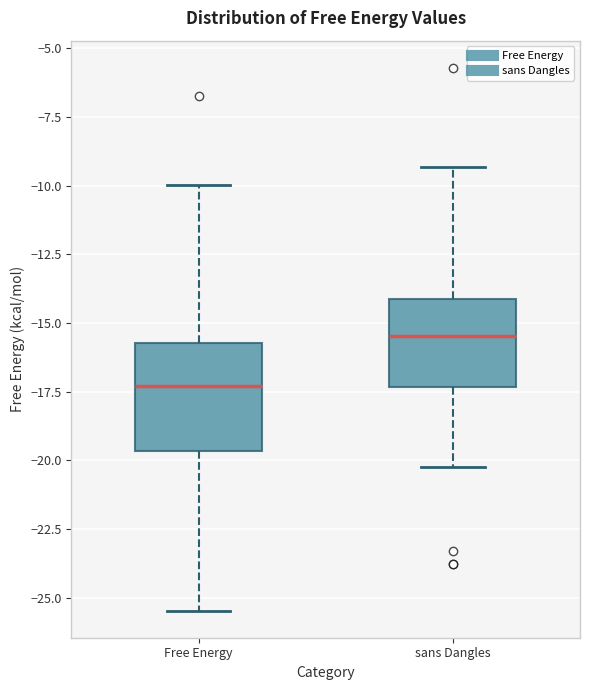

Reading left to right, read every box against the y-axis: the position of its median line, the range the box covers, and the ends of its whiskers. The values are not printed on the chart, so give them approximately, as read against the axis.

Free Energy: median -17.5, box -19.5 to -15.5, whiskers -25.5 to -10.0
sans Dangles: median -15.5, box -17.5 to -14.0, whiskers -20.0 to -9.5